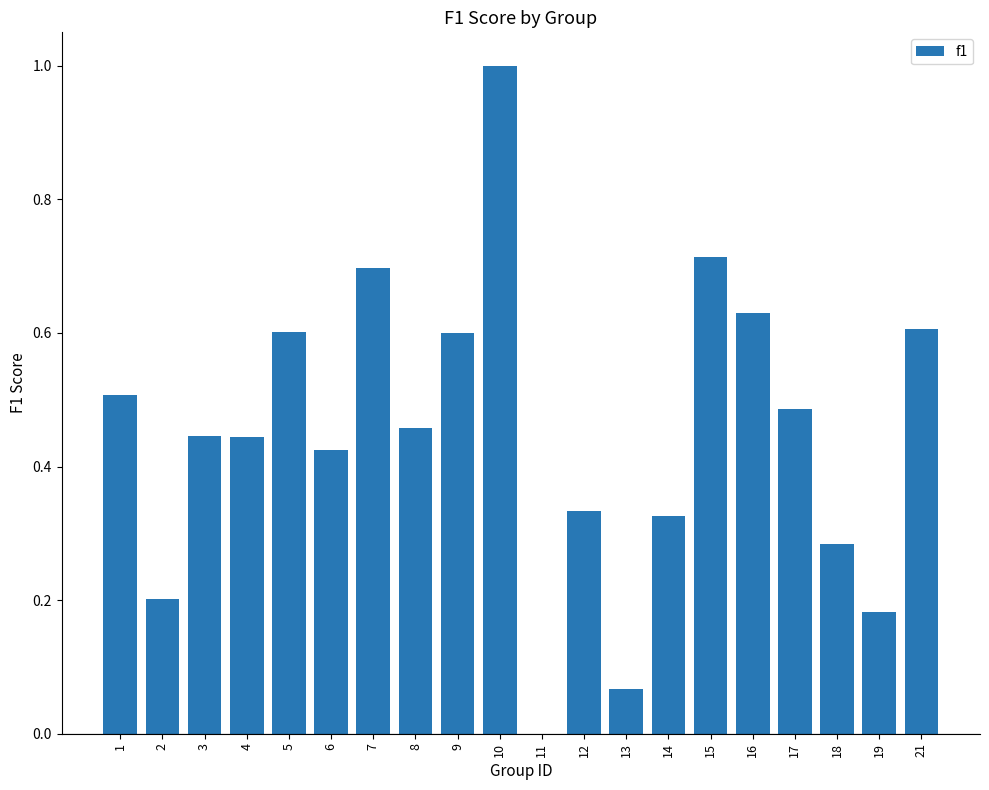

Which has a higher value, 1 or 21?

21